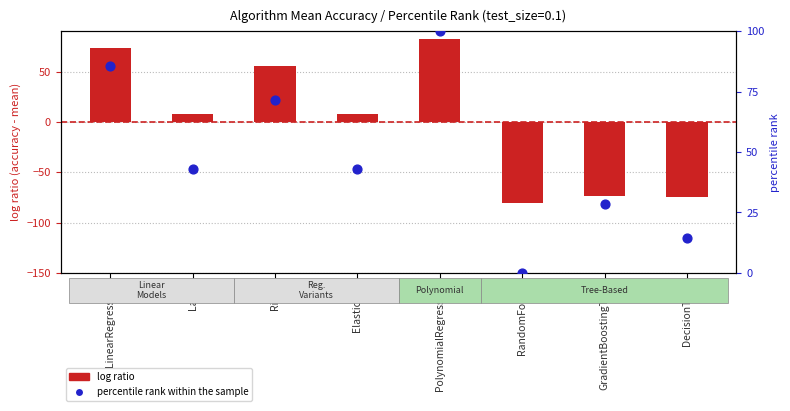

What is the total value across all series at PolynomialRegression?

182.1